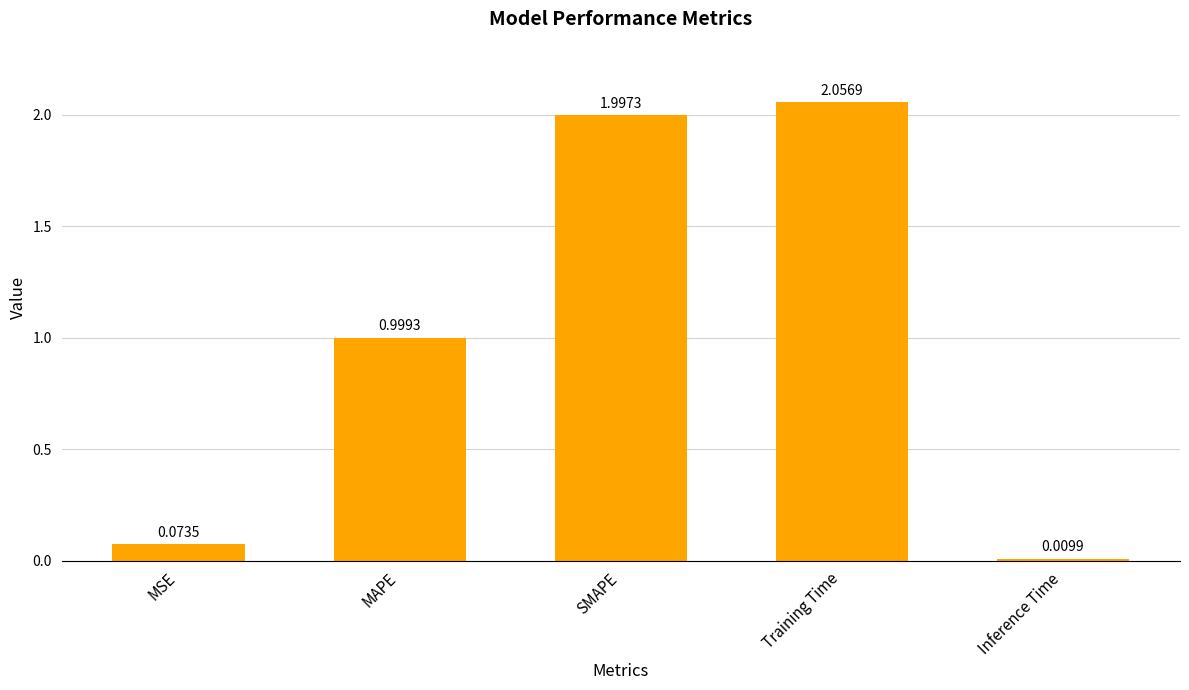

What is the change in value from MAPE to SMAPE?

+1.0